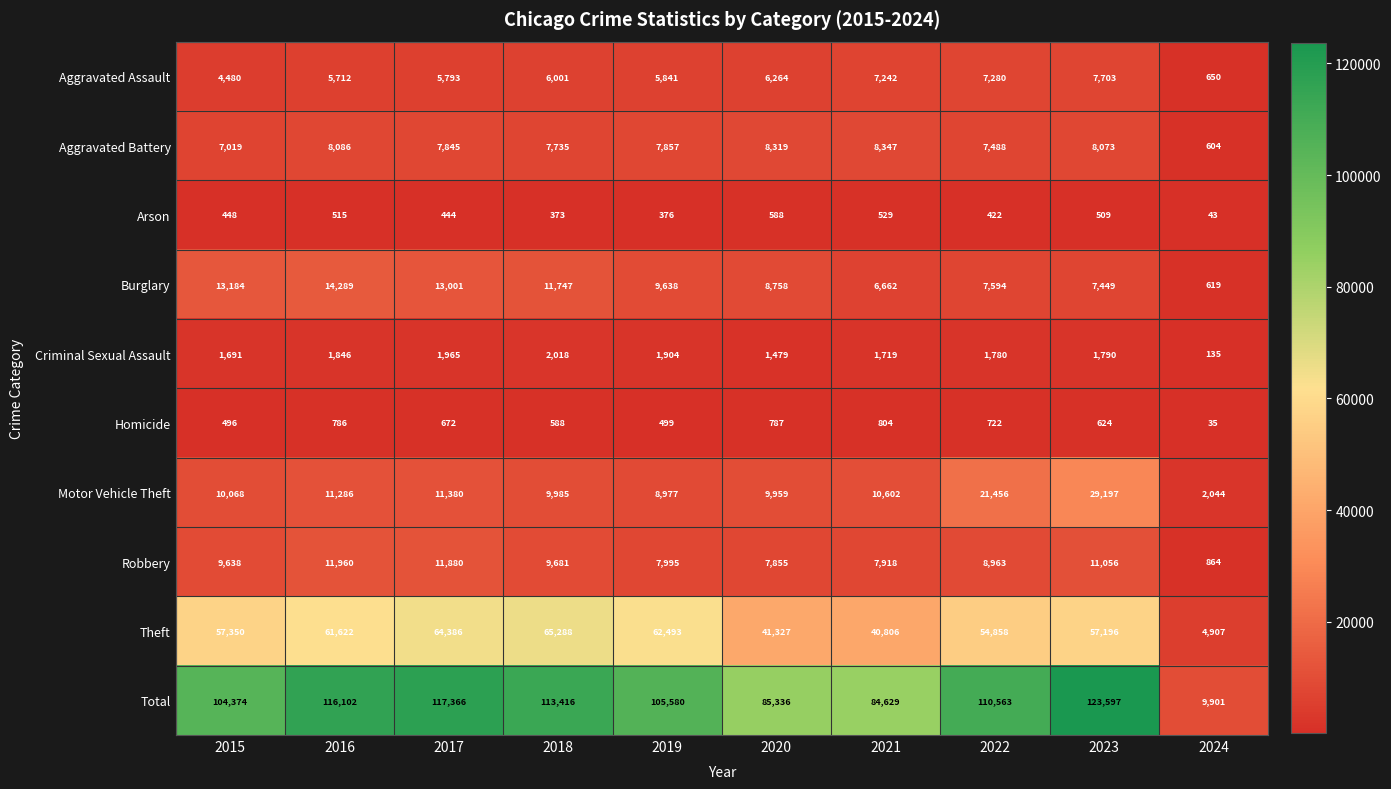

Rank the series at 2017 from highest to lowest value.

Total, Theft, Burglary, Robbery, Motor Vehicle Theft, Aggravated Battery, Aggravated Assault, Criminal Sexual Assault, Homicide, Arson